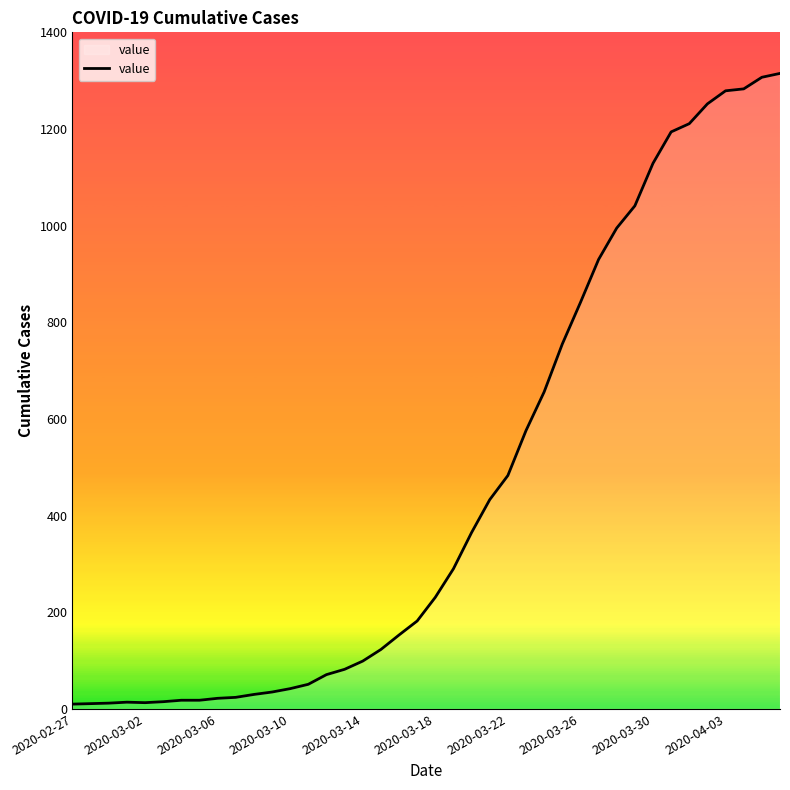

At which category does the chart reach its minimum across all series?

2020-02-27